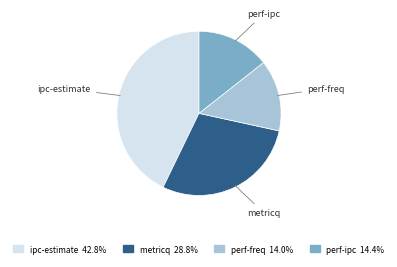

Which has a higher value, metricq or ipc-estimate?

ipc-estimate